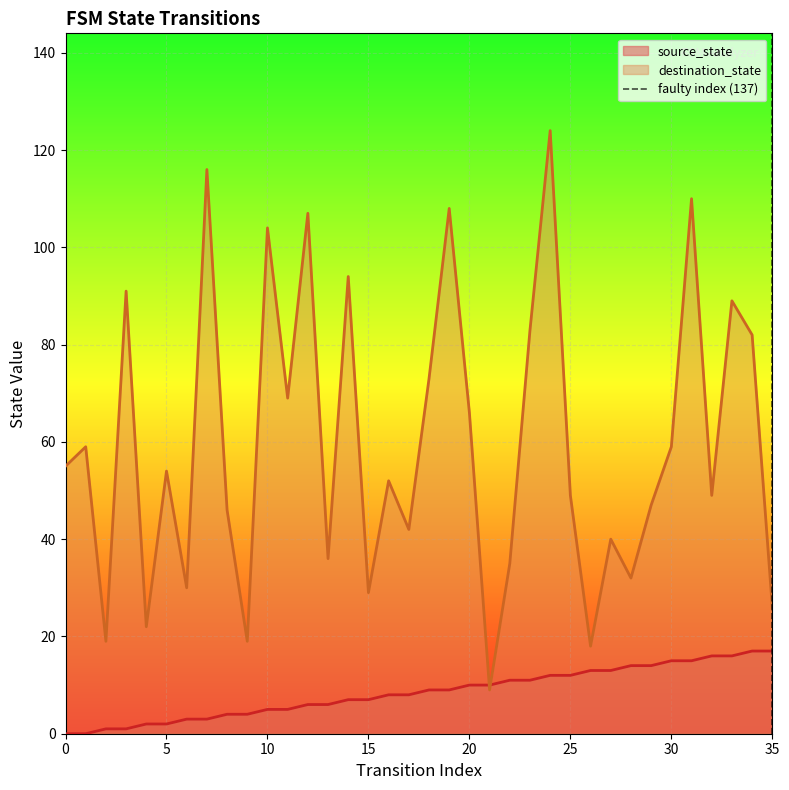

The destination_state series shows 55 at 0. True or false?

True